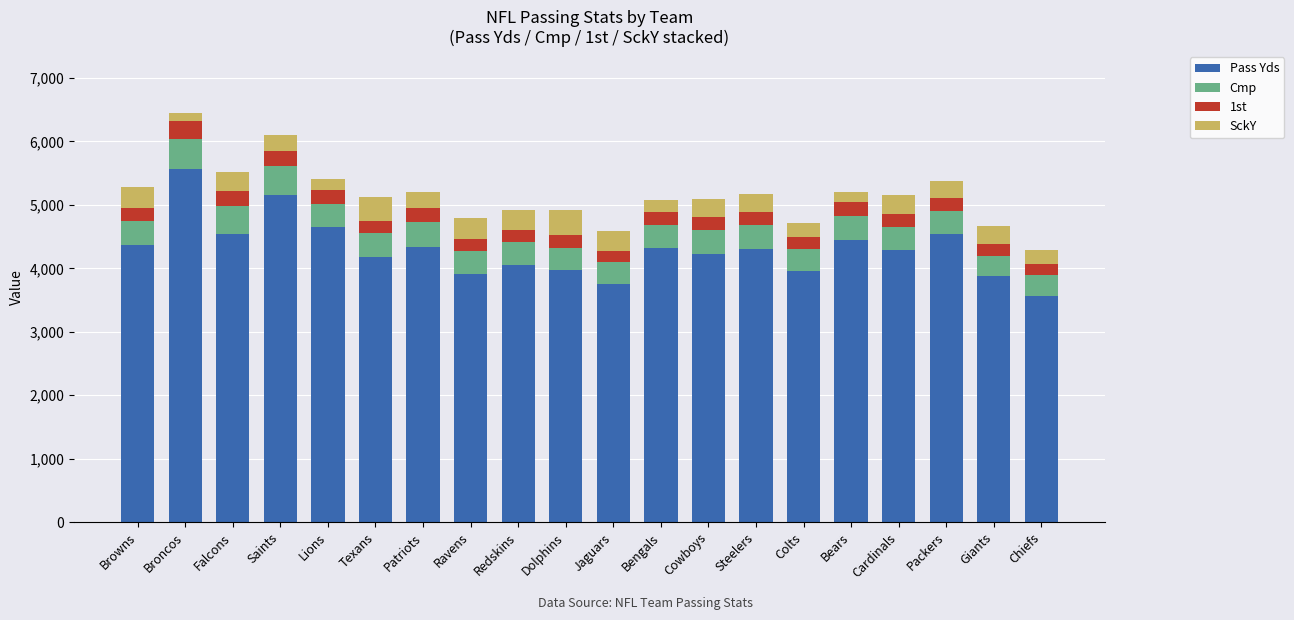

What is the total value across all series at Dolphins?

4927